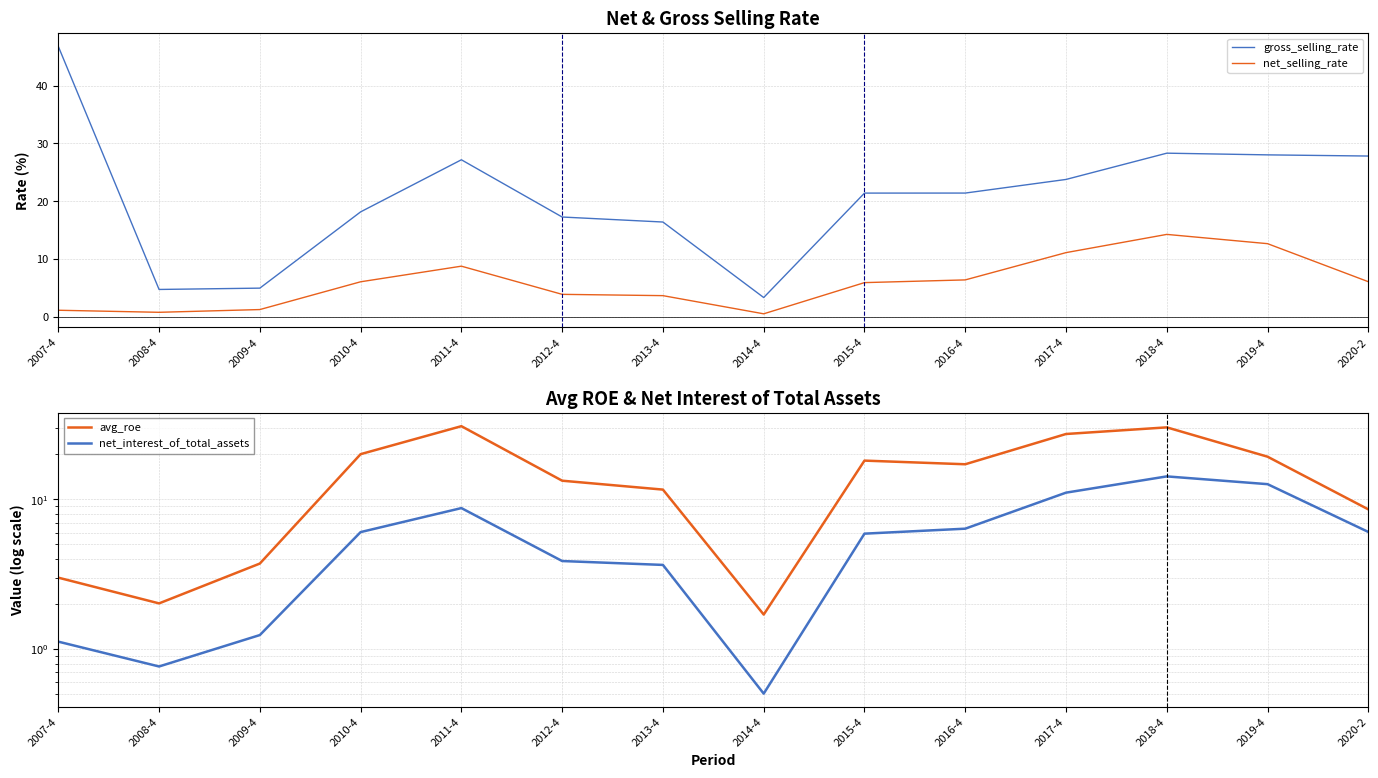

How many data points in net_interest_of_total_assets are less than 6?

7